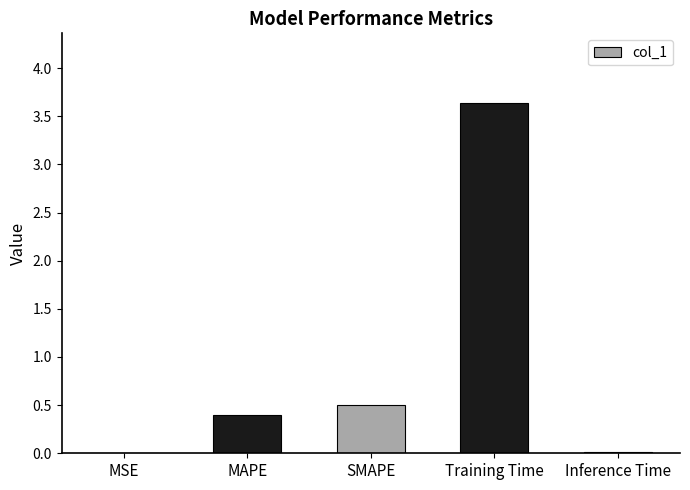

Between MSE and SMAPE, which is larger?

SMAPE